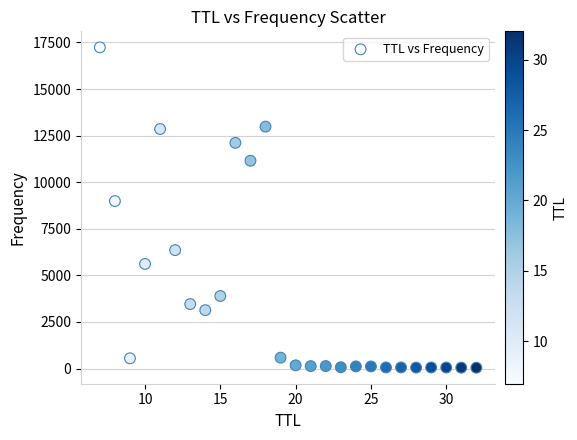

What is the range of X values (max minus min)?

25